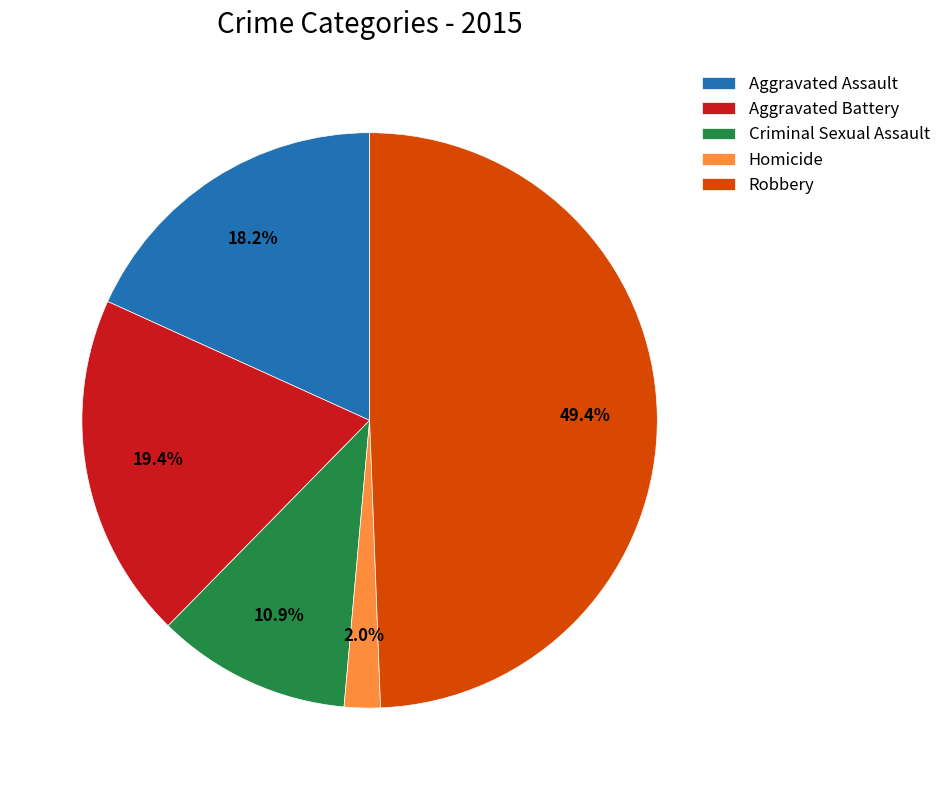

Rank the categories by value from highest to lowest.

Robbery, Aggravated Battery, Aggravated Assault, Criminal Sexual Assault, Homicide